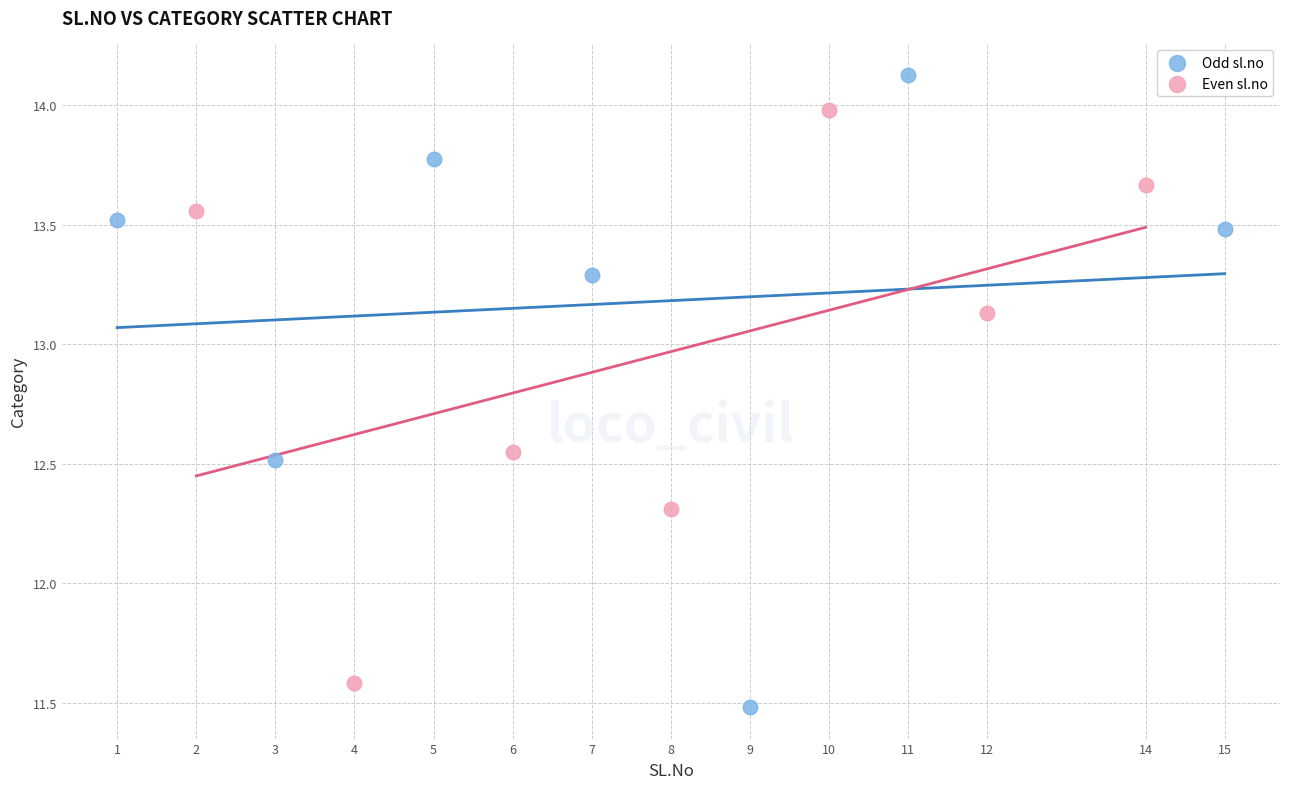

Which series contains the highest Y value?

Odd sl.no